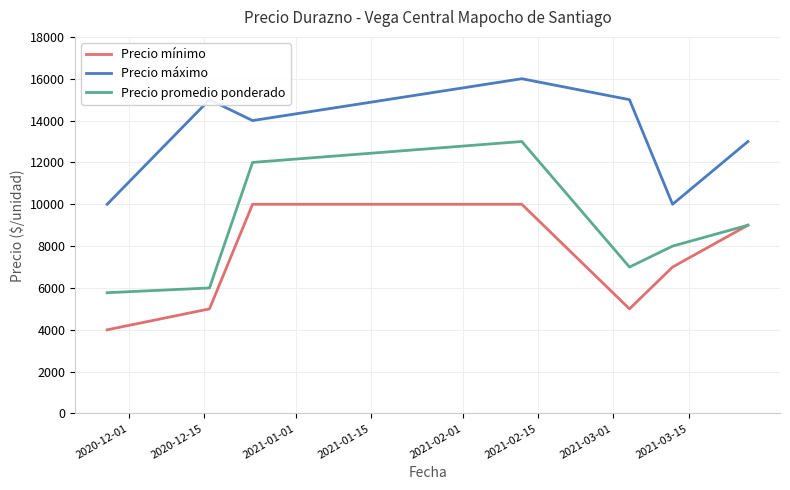

Reading right to left, extract all data points from this chart.

Precio mínimo: 9000	7000	5000	10000	10000	5000	4000
Precio máximo: 13000	10000	15000	16000	14000	15000	10000
Precio promedio ponderado: 9000	8000	7000	13000	12000	6000	5773